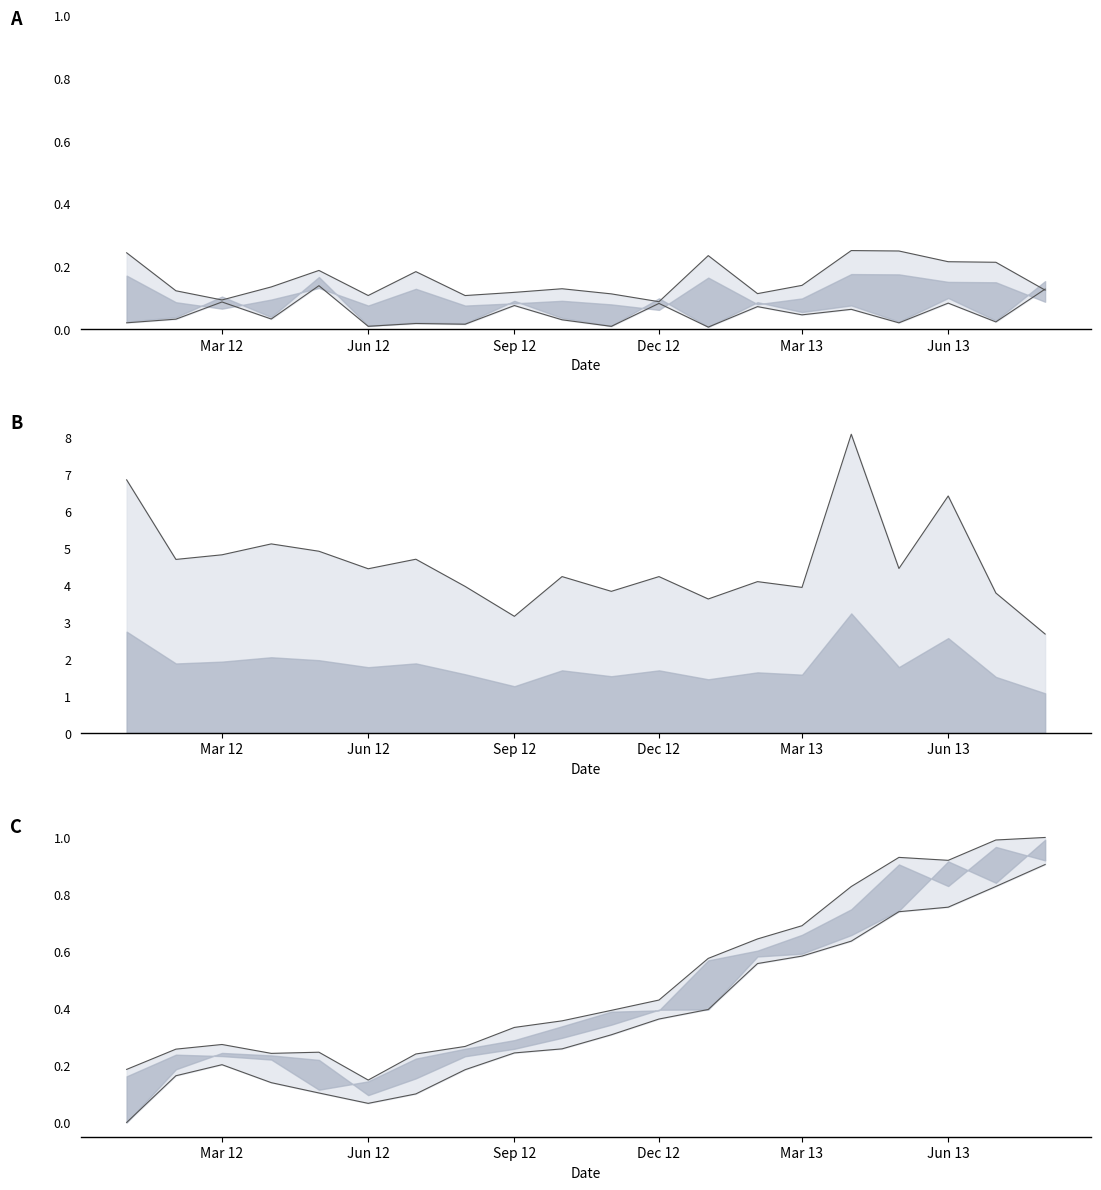

True or false: Open and High intersect in this chart.

False